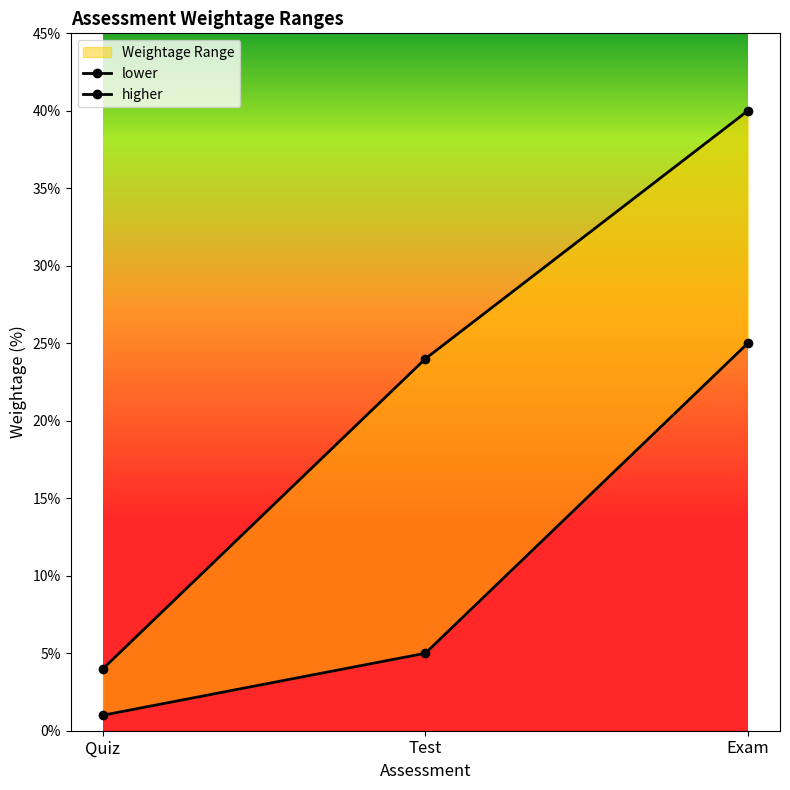

What are all the series names shown in the legend?

lower, higher